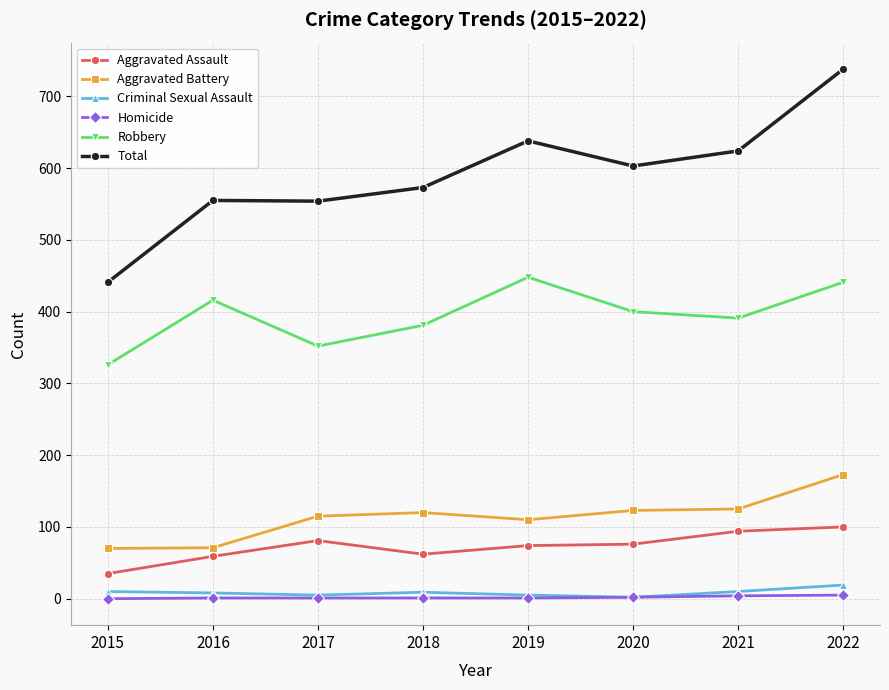

What is the value of the Homicide point at the 8th from the left?

5